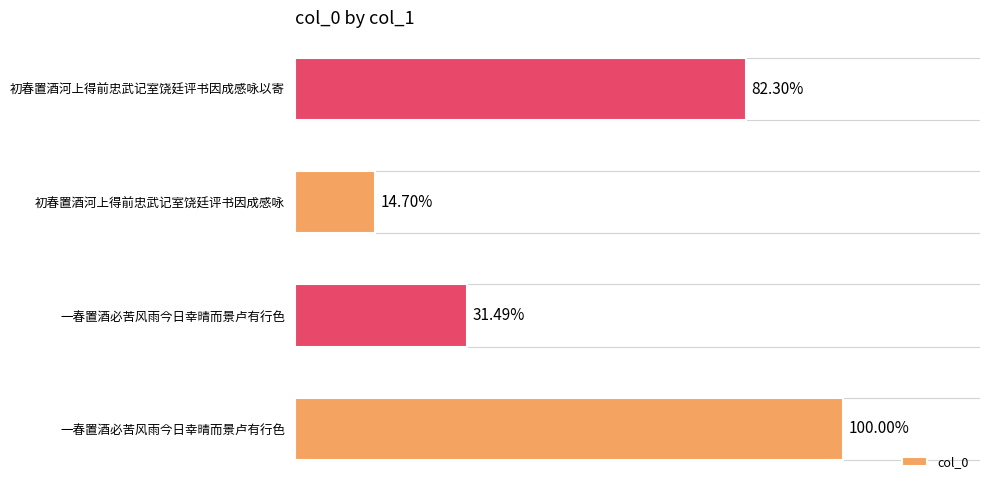

Does the chart contain any negative values?

No